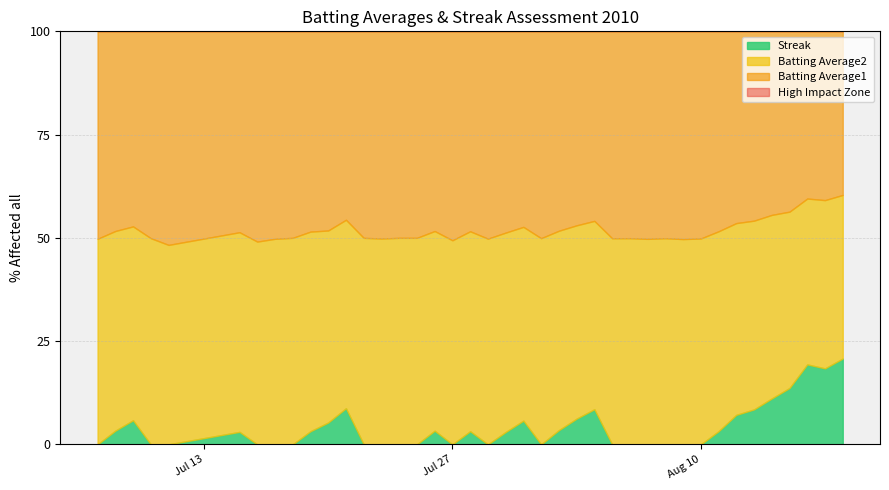

True or false: Batting Average2 has a value of 0.3 at 2010-08-06.

True